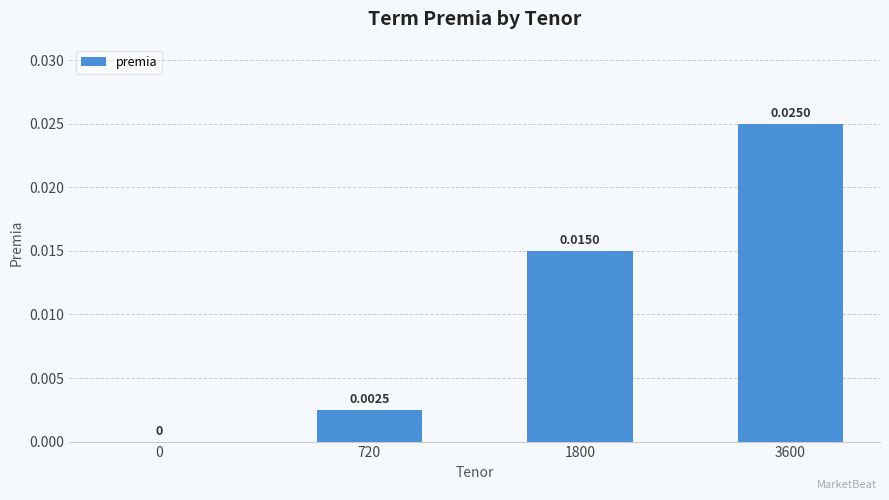

The value at 1800 is 0.0. True or false?

False